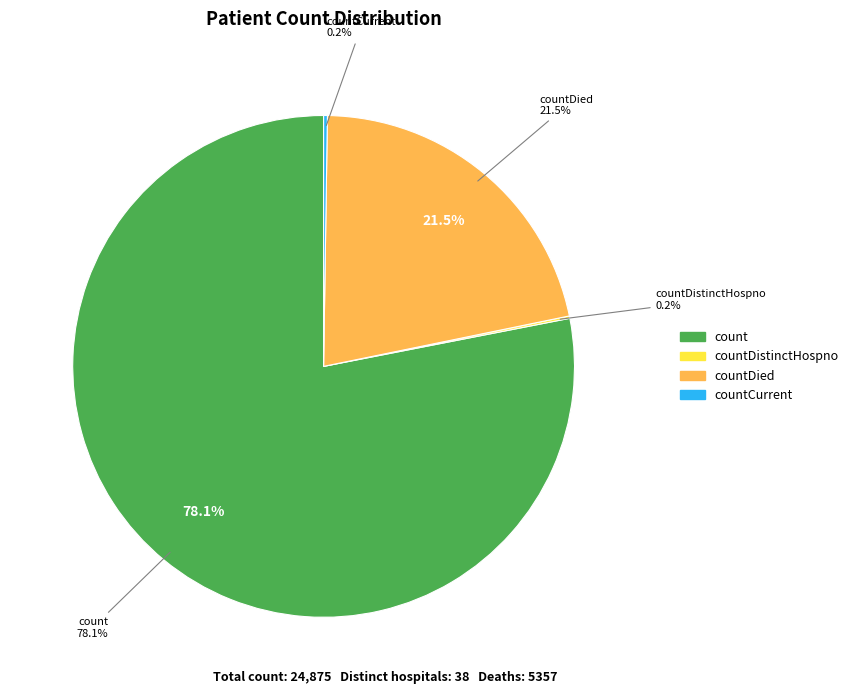

True or false: countDied accounts for 31% of the total.

False